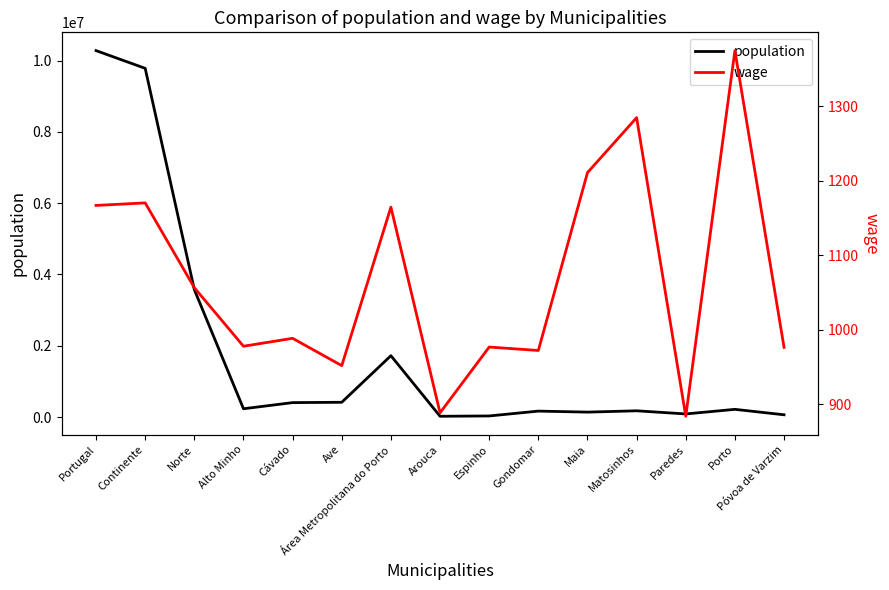

Which category has the lowest value across all series?

Paredes